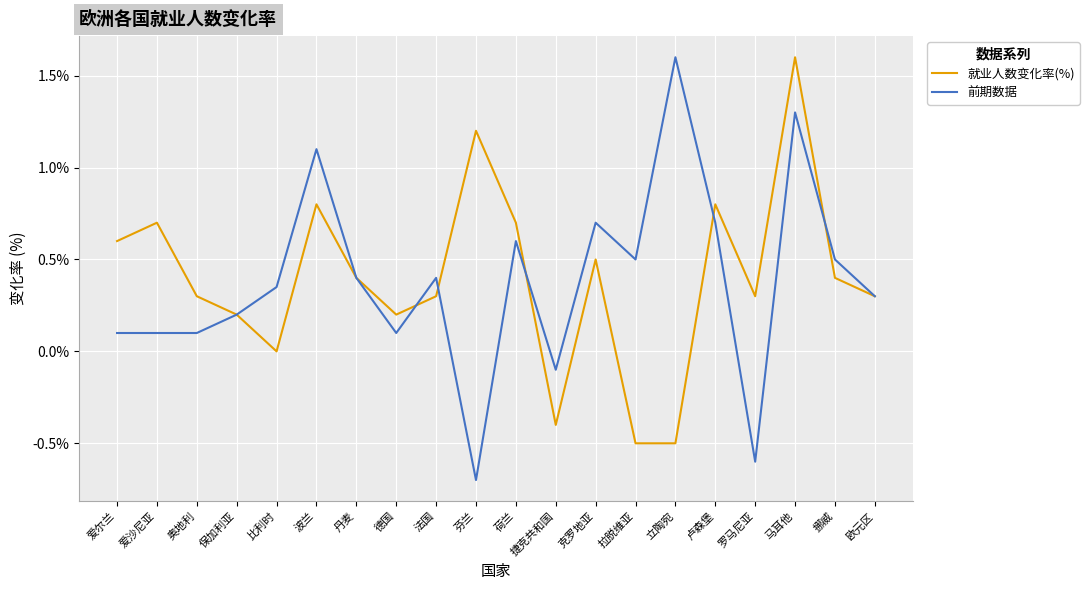

What position from the left is 挪威?

19